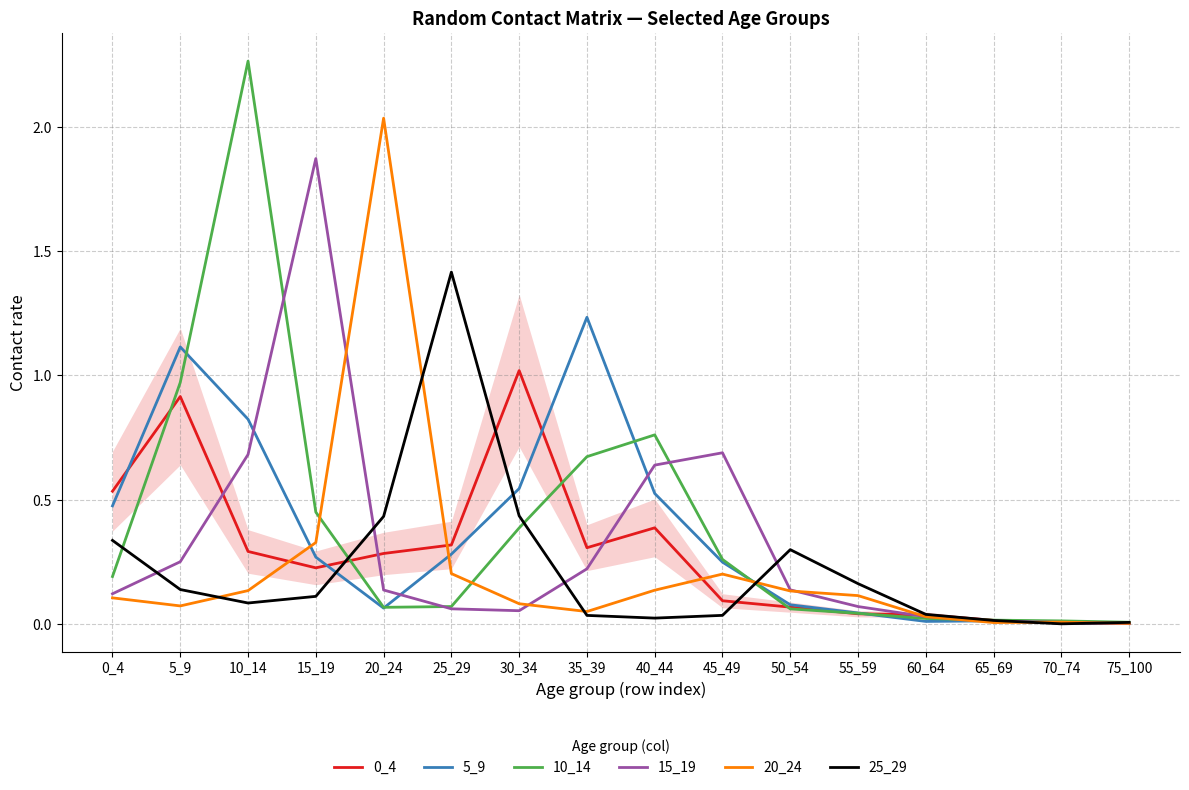

Which series has the largest range (max minus min)?

10_14